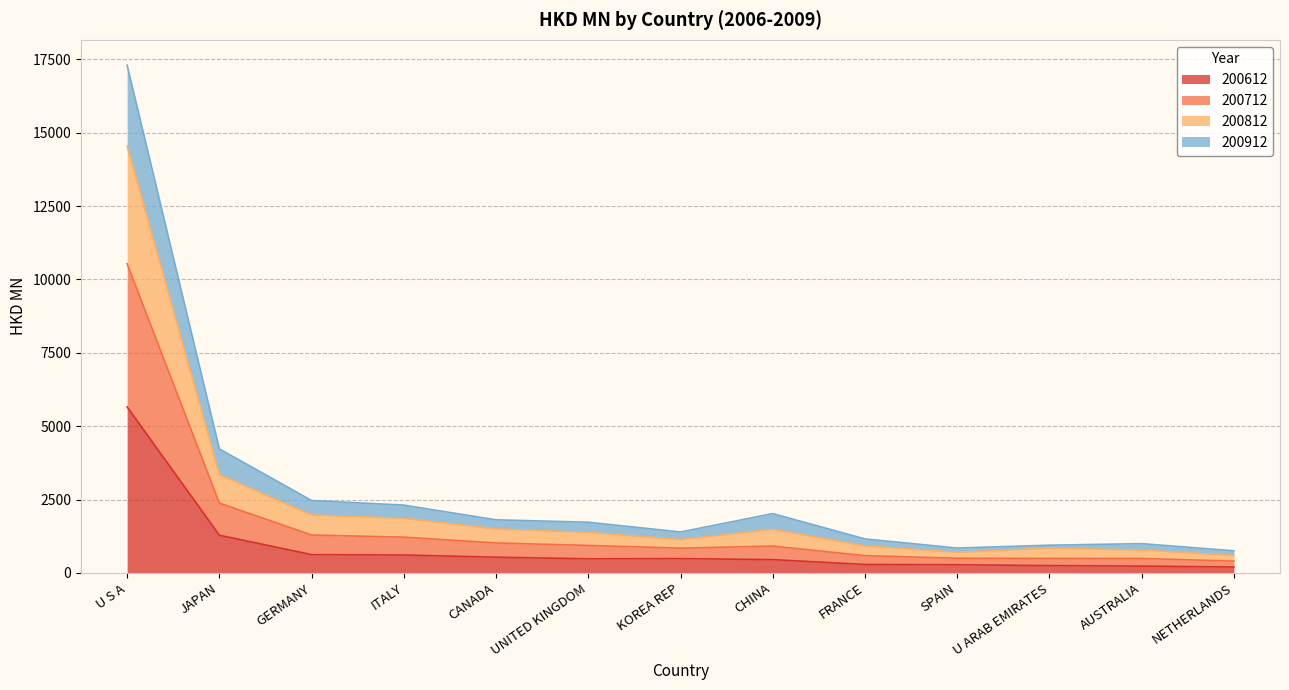

What is the highest value of the 200612 series?

5655.9